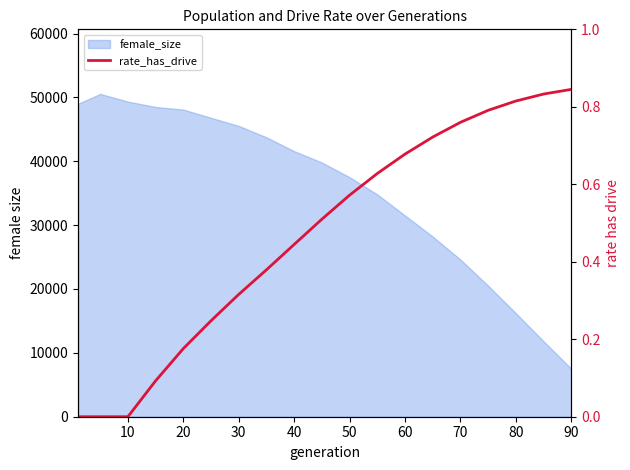

How many categories are shown in the chart?

19